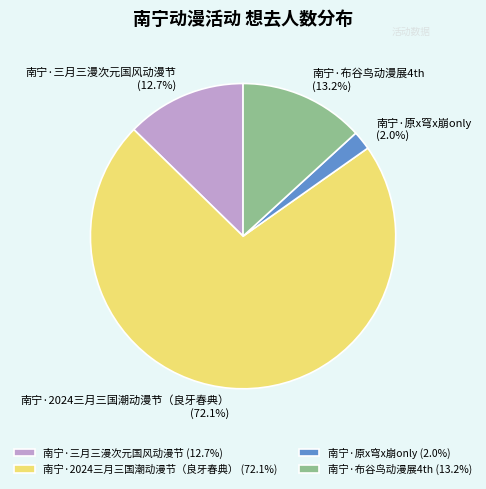

Between 南宁·布谷鸟动漫展4th and 南宁·原x穹x崩only, which is larger?

南宁·布谷鸟动漫展4th